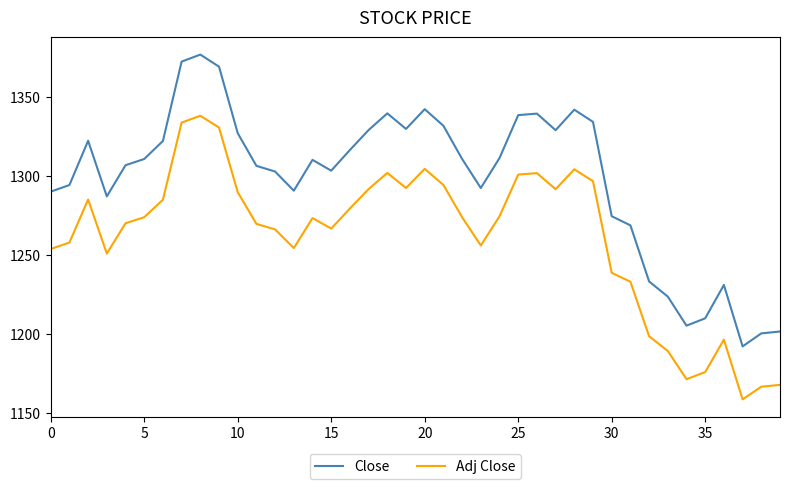

Rank the series by their average value, from highest to lowest.

Close, Adj Close